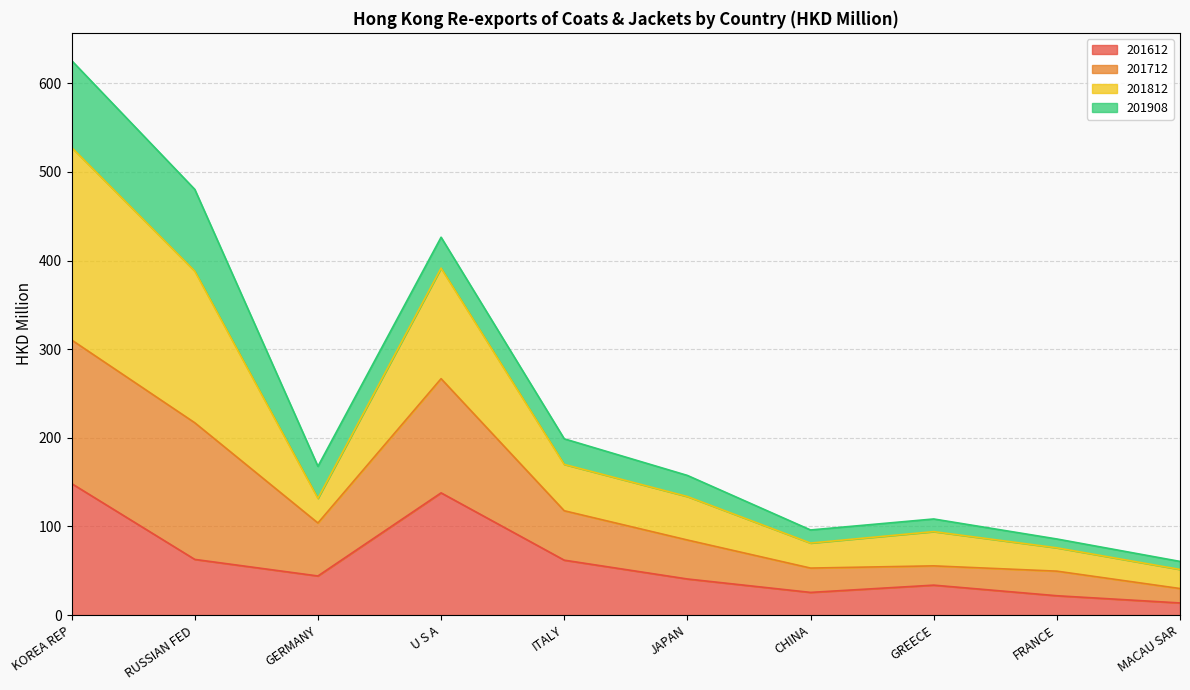

What is the sum of all 201612 values?

590.9